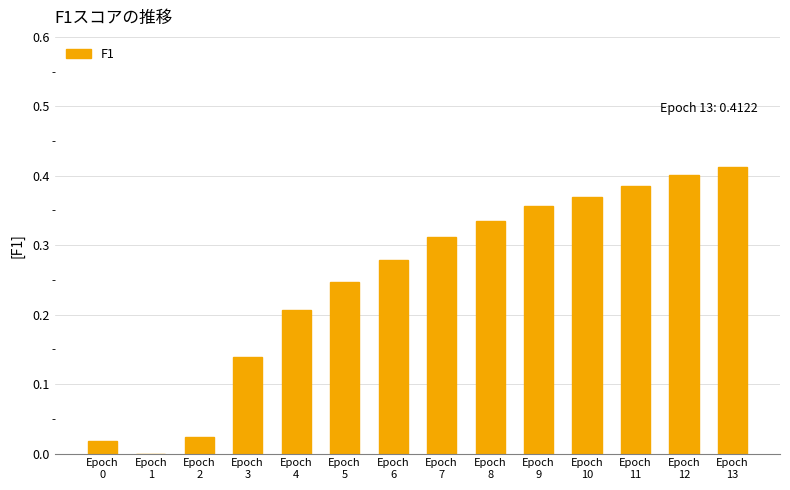

The chart shows a value of 0.5 at Epoch
6. True or false?

False